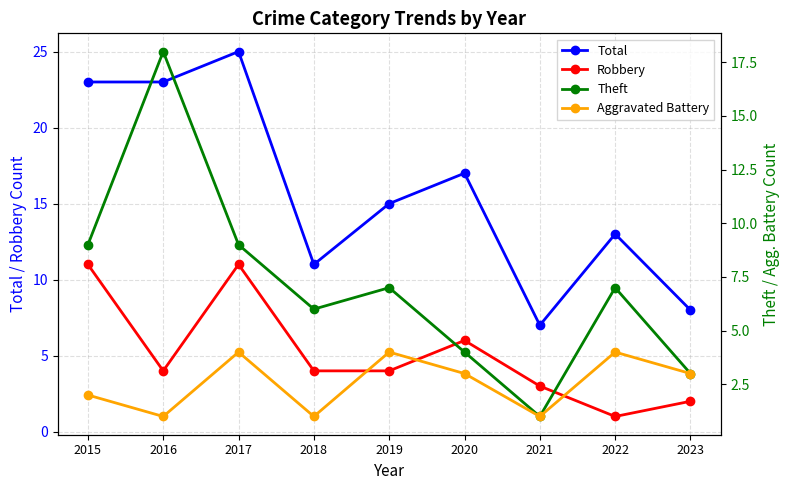

How many categories are shown in the chart?

9